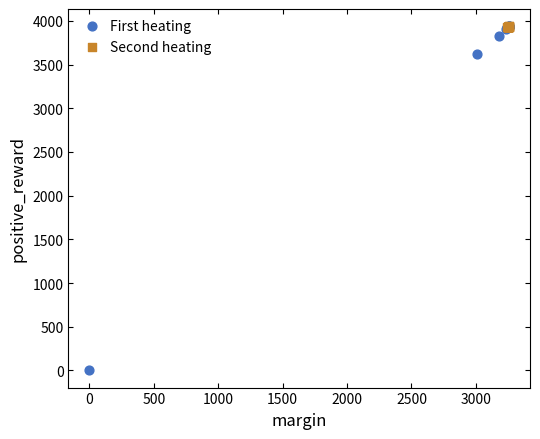

Which series reaches the minimum Y coordinate?

First heating